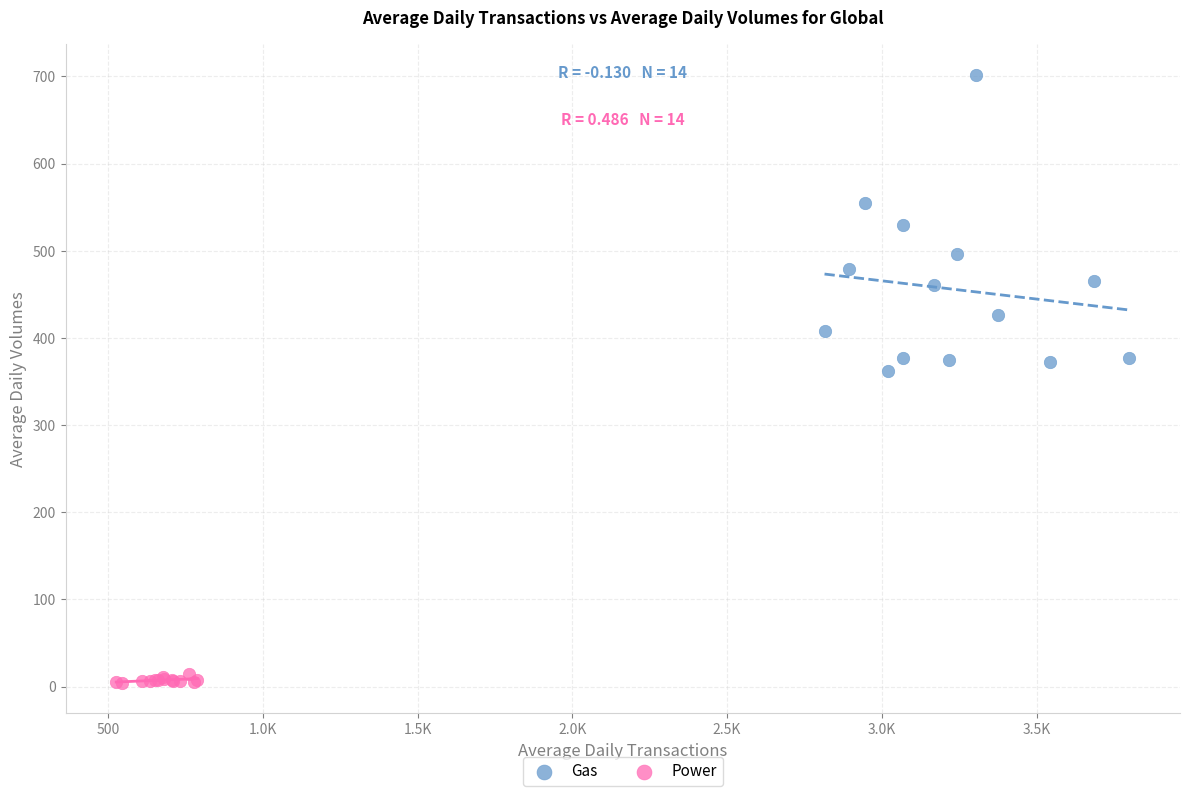

Which series has the widest spread of Y values?

Gas